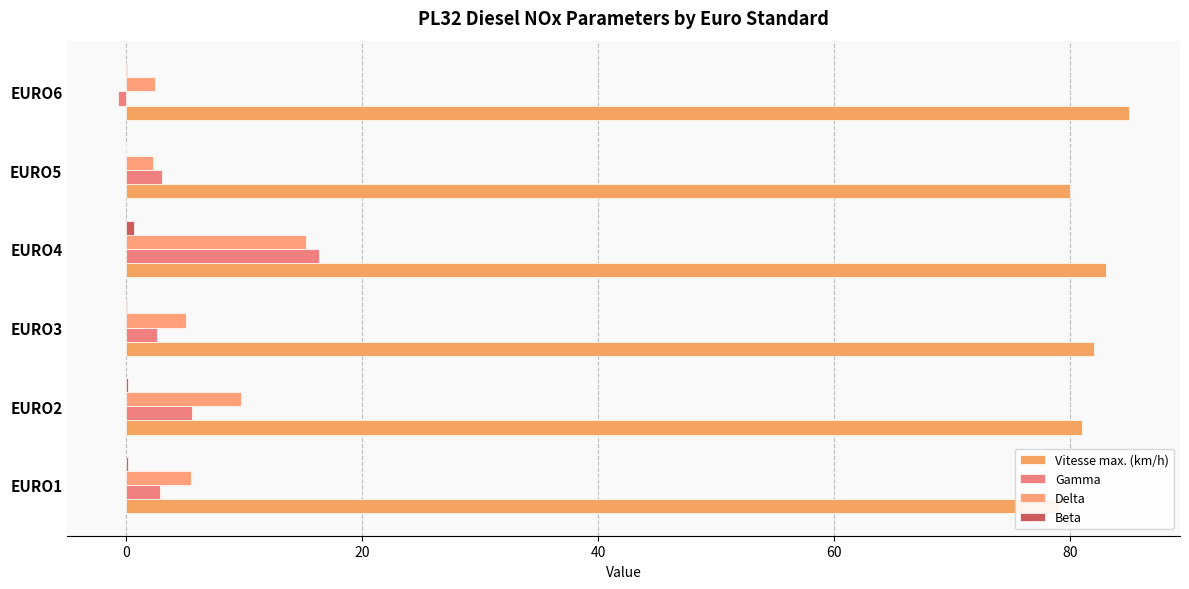

At how many categories does at least one series exceed 52?

6